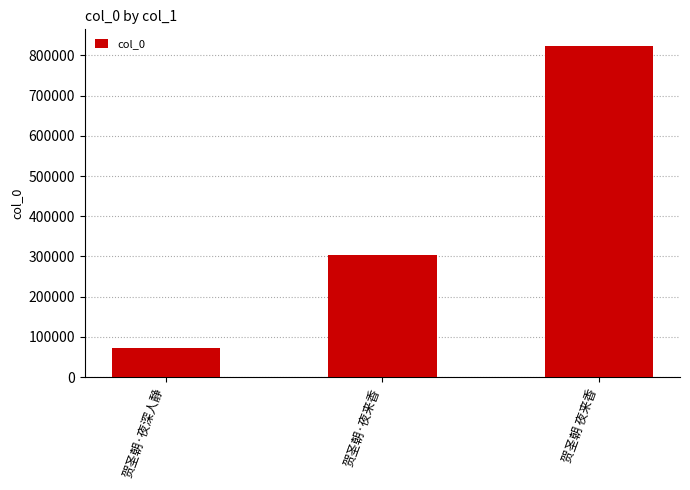

What position from the left is 贺圣朝·夜来香?

2